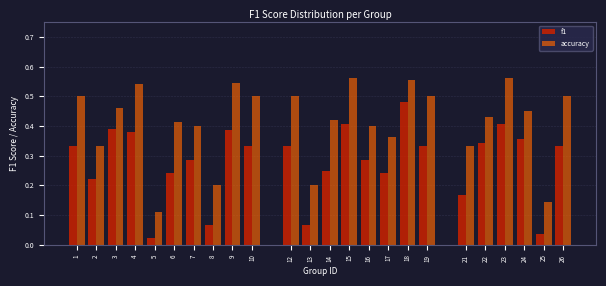

At which label does f1 reach its peak?

18